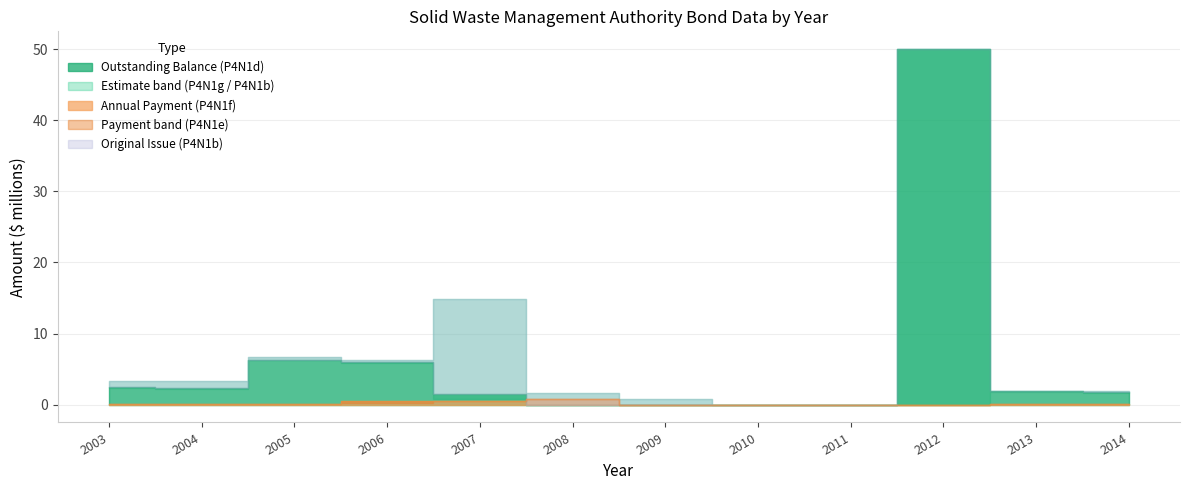

What is the difference between the maximum and minimum values in the P4N1e series?

771961